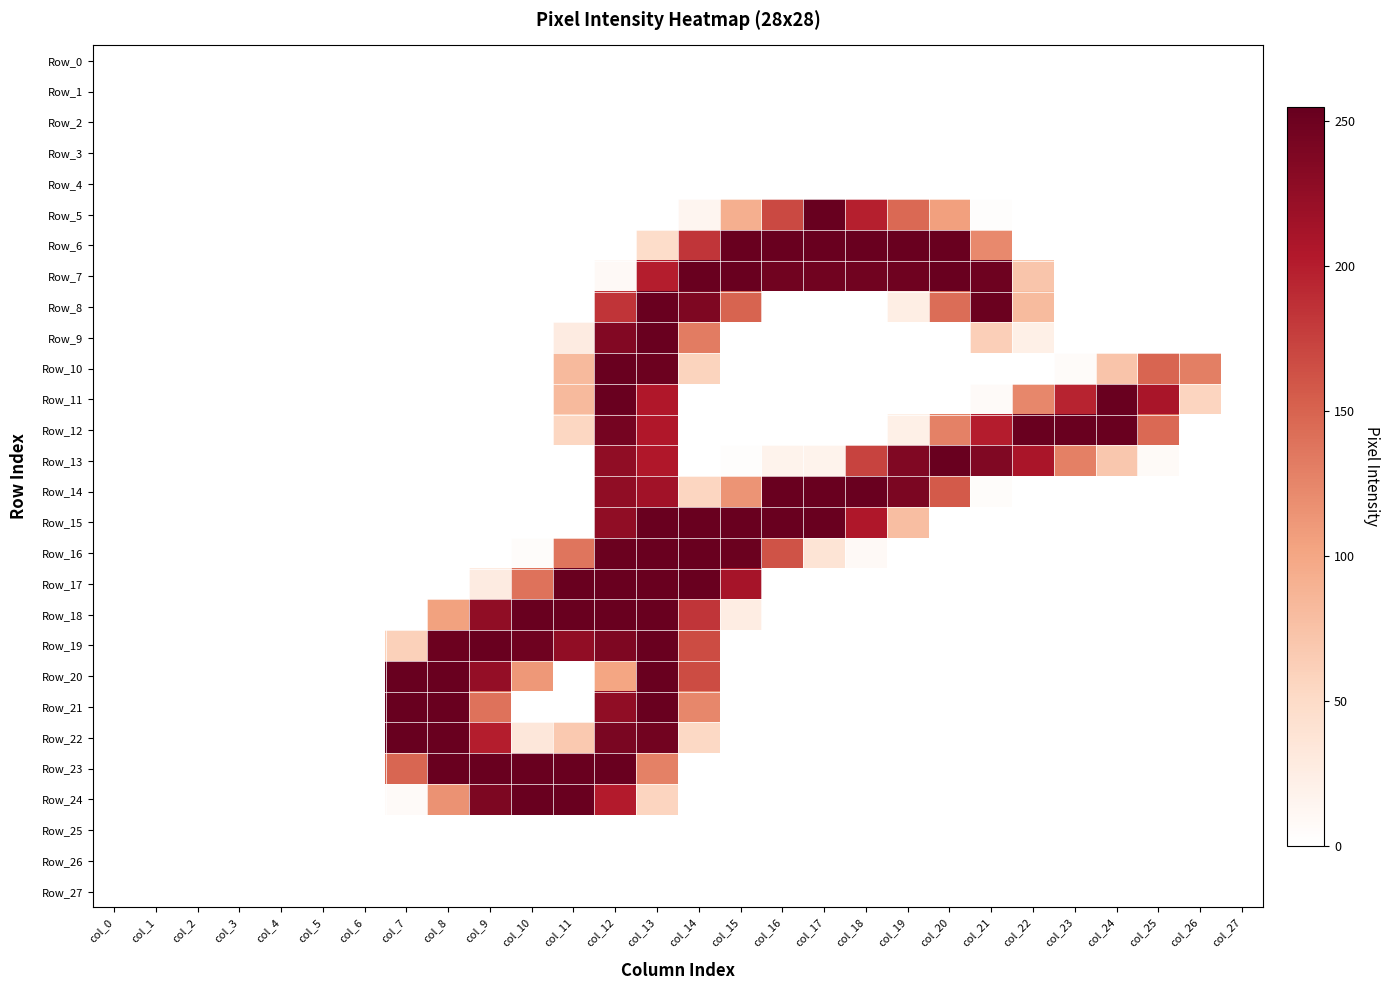

Reading left to right, list all the values displayed in this chart.

Row_0: col_0=0	col_1=0	col_2=0	col_3=0	col_4=0	col_5=0	col_6=0	col_7=0	col_8=0	col_9=0	col_10=0	col_11=0	col_12=0	col_13=0	col_14=0	col_15=0	col_16=0	col_17=0	col_18=0	col_19=0	col_20=0	col_21=0	col_22=0	col_23=0	col_24=0	col_25=0	col_26=0	col_27=0
Row_1: col_0=0	col_1=0	col_2=0	col_3=0	col_4=0	col_5=0	col_6=0	col_7=0	col_8=0	col_9=0	col_10=0	col_11=0	col_12=0	col_13=0	col_14=0	col_15=0	col_16=0	col_17=0	col_18=0	col_19=0	col_20=0	col_21=0	col_22=0	col_23=0	col_24=0	col_25=0	col_26=0	col_27=0
Row_2: col_0=0	col_1=0	col_2=0	col_3=0	col_4=0	col_5=0	col_6=0	col_7=0	col_8=0	col_9=0	col_10=0	col_11=0	col_12=0	col_13=0	col_14=0	col_15=0	col_16=0	col_17=0	col_18=0	col_19=0	col_20=0	col_21=0	col_22=0	col_23=0	col_24=0	col_25=0	col_26=0	col_27=0
Row_3: col_0=0	col_1=0	col_2=0	col_3=0	col_4=0	col_5=0	col_6=0	col_7=0	col_8=0	col_9=0	col_10=0	col_11=0	col_12=0	col_13=0	col_14=0	col_15=0	col_16=0	col_17=0	col_18=0	col_19=0	col_20=0	col_21=0	col_22=0	col_23=0	col_24=0	col_25=0	col_26=0	col_27=0
Row_4: col_0=0	col_1=0	col_2=0	col_3=0	col_4=0	col_5=0	col_6=0	col_7=0	col_8=0	col_9=0	col_10=0	col_11=0	col_12=0	col_13=0	col_14=0	col_15=0	col_16=0	col_17=0	col_18=0	col_19=0	col_20=0	col_21=0	col_22=0	col_23=0	col_24=0	col_25=0	col_26=0	col_27=0
Row_5: col_0=0	col_1=0	col_2=0	col_3=0	col_4=0	col_5=0	col_6=0	col_7=0	col_8=0	col_9=0	col_10=0	col_11=0	col_12=0	col_13=0	col_14=13	col_15=92	col_16=169	col_17=254	col_18=199	col_19=146	col_20=105	col_21=2	col_22=0	col_23=0	col_24=0	col_25=0	col_26=0	col_27=0
Row_6: col_0=0	col_1=0	col_2=0	col_3=0	col_4=0	col_5=0	col_6=0	col_7=0	col_8=0	col_9=0	col_10=0	col_11=0	col_12=0	col_13=48	col_14=183	col_15=253	col_16=253	col_17=253	col_18=253	col_19=253	col_20=253	col_21=122	col_22=0	col_23=0	col_24=0	col_25=0	col_26=0	col_27=0
Row_7: col_0=0	col_1=0	col_2=0	col_3=0	col_4=0	col_5=0	col_6=0	col_7=0	col_8=0	col_9=0	col_10=0	col_11=0	col_12=8	col_13=200	col_14=253	col_15=253	col_16=248	col_17=248	col_18=248	col_19=249	col_20=253	col_21=250	col_22=71	col_23=0	col_24=0	col_25=0	col_26=0	col_27=0
Row_8: col_0=0	col_1=0	col_2=0	col_3=0	col_4=0	col_5=0	col_6=0	col_7=0	col_8=0	col_9=0	col_10=0	col_11=0	col_12=184	col_13=253	col_14=239	col_15=150	col_16=0	col_17=0	col_18=0	col_19=24	col_20=143	col_21=252	col_22=81	col_23=0	col_24=0	col_25=0	col_26=0	col_27=0
Row_9: col_0=0	col_1=0	col_2=0	col_3=0	col_4=0	col_5=0	col_6=0	col_7=0	col_8=0	col_9=0	col_10=0	col_11=27	col_12=236	col_13=253	col_14=132	col_15=0	col_16=0	col_17=0	col_18=0	col_19=0	col_20=0	col_21=62	col_22=21	col_23=0	col_24=0	col_25=0	col_26=0	col_27=0
Row_10: col_0=0	col_1=0	col_2=0	col_3=0	col_4=0	col_5=0	col_6=0	col_7=0	col_8=0	col_9=0	col_10=0	col_11=82	col_12=253	col_13=251	col_14=57	col_15=0	col_16=0	col_17=0	col_18=0	col_19=0	col_20=0	col_21=0	col_22=0	col_23=5	col_24=72	col_25=149	col_26=130	col_27=0
Row_11: col_0=0	col_1=0	col_2=0	col_3=0	col_4=0	col_5=0	col_6=0	col_7=0	col_8=0	col_9=0	col_10=0	col_11=82	col_12=253	col_13=205	col_14=0	col_15=0	col_16=0	col_17=0	col_18=0	col_19=0	col_20=0	col_21=6	col_22=124	col_23=196	col_24=253	col_25=210	col_26=56	col_27=0
Row_12: col_0=0	col_1=0	col_2=0	col_3=0	col_4=0	col_5=0	col_6=0	col_7=0	col_8=0	col_9=0	col_10=0	col_11=54	col_12=245	col_13=205	col_14=0	col_15=0	col_16=0	col_17=0	col_18=0	col_19=21	col_20=128	col_21=201	col_22=253	col_23=253	col_24=253	col_25=146	col_26=0	col_27=0
Row_13: col_0=0	col_1=0	col_2=0	col_3=0	col_4=0	col_5=0	col_6=0	col_7=0	col_8=0	col_9=0	col_10=0	col_11=0	col_12=227	col_13=205	col_14=0	col_15=2	col_16=17	col_17=17	col_18=173	col_19=238	col_20=253	col_21=238	col_22=209	col_23=129	col_24=69	col_25=7	col_26=0	col_27=0
Row_14: col_0=0	col_1=0	col_2=0	col_3=0	col_4=0	col_5=0	col_6=0	col_7=0	col_8=0	col_9=0	col_10=0	col_11=0	col_12=227	col_13=215	col_14=55	col_15=114	col_16=253	col_17=253	col_18=253	col_19=241	col_20=157	col_21=4	col_22=0	col_23=0	col_24=0	col_25=0	col_26=0	col_27=0
Row_15: col_0=0	col_1=0	col_2=0	col_3=0	col_4=0	col_5=0	col_6=0	col_7=0	col_8=0	col_9=0	col_10=0	col_11=0	col_12=227	col_13=253	col_14=253	col_15=253	col_16=253	col_17=253	col_18=206	col_19=78	col_20=0	col_21=0	col_22=0	col_23=0	col_24=0	col_25=0	col_26=0	col_27=0
Row_16: col_0=0	col_1=0	col_2=0	col_3=0	col_4=0	col_5=0	col_6=0	col_7=0	col_8=0	col_9=0	col_10=4	col_11=137	col_12=252	col_13=253	col_14=253	col_15=252	col_16=162	col_17=38	col_18=8	col_19=0	col_20=0	col_21=0	col_22=0	col_23=0	col_24=0	col_25=0	col_26=0	col_27=0
Row_17: col_0=0	col_1=0	col_2=0	col_3=0	col_4=0	col_5=0	col_6=0	col_7=0	col_8=0	col_9=27	col_10=139	col_11=253	col_12=253	col_13=253	col_14=253	col_15=212	col_16=0	col_17=0	col_18=0	col_19=0	col_20=0	col_21=0	col_22=0	col_23=0	col_24=0	col_25=0	col_26=0	col_27=0
Row_18: col_0=0	col_1=0	col_2=0	col_3=0	col_4=0	col_5=0	col_6=0	col_7=0	col_8=104	col_9=227	col_10=253	col_11=253	col_12=253	col_13=253	col_14=183	col_15=25	col_16=0	col_17=0	col_18=0	col_19=0	col_20=0	col_21=0	col_22=0	col_23=0	col_24=0	col_25=0	col_26=0	col_27=0
Row_19: col_0=0	col_1=0	col_2=0	col_3=0	col_4=0	col_5=0	col_6=0	col_7=60	col_8=251	col_9=253	col_10=249	col_11=226	col_12=239	col_13=253	col_14=167	col_15=0	col_16=0	col_17=0	col_18=0	col_19=0	col_20=0	col_21=0	col_22=0	col_23=0	col_24=0	col_25=0	col_26=0	col_27=0
Row_20: col_0=0	col_1=0	col_2=0	col_3=0	col_4=0	col_5=0	col_6=0	col_7=254	col_8=253	col_9=224	col_10=111	col_11=0	col_12=101	col_13=253	col_14=167	col_15=0	col_16=0	col_17=0	col_18=0	col_19=0	col_20=0	col_21=0	col_22=0	col_23=0	col_24=0	col_25=0	col_26=0	col_27=0
Row_21: col_0=0	col_1=0	col_2=0	col_3=0	col_4=0	col_5=0	col_6=0	col_7=254	col_8=253	col_9=139	col_10=0	col_11=0	col_12=227	col_13=253	col_14=124	col_15=0	col_16=0	col_17=0	col_18=0	col_19=0	col_20=0	col_21=0	col_22=0	col_23=0	col_24=0	col_25=0	col_26=0	col_27=0
Row_22: col_0=0	col_1=0	col_2=0	col_3=0	col_4=0	col_5=0	col_6=0	col_7=254	col_8=253	col_9=200	col_10=33	col_11=68	col_12=242	col_13=247	col_14=52	col_15=0	col_16=0	col_17=0	col_18=0	col_19=0	col_20=0	col_21=0	col_22=0	col_23=0	col_24=0	col_25=0	col_26=0	col_27=0
Row_23: col_0=0	col_1=0	col_2=0	col_3=0	col_4=0	col_5=0	col_6=0	col_7=148	col_8=253	col_9=253	col_10=253	col_11=253	col_12=253	col_13=128	col_14=0	col_15=0	col_16=0	col_17=0	col_18=0	col_19=0	col_20=0	col_21=0	col_22=0	col_23=0	col_24=0	col_25=0	col_26=0	col_27=0
Row_24: col_0=0	col_1=0	col_2=0	col_3=0	col_4=0	col_5=0	col_6=0	col_7=6	col_8=116	col_9=240	col_10=253	col_11=253	col_12=202	col_13=56	col_14=0	col_15=0	col_16=0	col_17=0	col_18=0	col_19=0	col_20=0	col_21=0	col_22=0	col_23=0	col_24=0	col_25=0	col_26=0	col_27=0
Row_25: col_0=0	col_1=0	col_2=0	col_3=0	col_4=0	col_5=0	col_6=0	col_7=0	col_8=0	col_9=0	col_10=0	col_11=0	col_12=0	col_13=0	col_14=0	col_15=0	col_16=0	col_17=0	col_18=0	col_19=0	col_20=0	col_21=0	col_22=0	col_23=0	col_24=0	col_25=0	col_26=0	col_27=0
Row_26: col_0=0	col_1=0	col_2=0	col_3=0	col_4=0	col_5=0	col_6=0	col_7=0	col_8=0	col_9=0	col_10=0	col_11=0	col_12=0	col_13=0	col_14=0	col_15=0	col_16=0	col_17=0	col_18=0	col_19=0	col_20=0	col_21=0	col_22=0	col_23=0	col_24=0	col_25=0	col_26=0	col_27=0
Row_27: col_0=0	col_1=0	col_2=0	col_3=0	col_4=0	col_5=0	col_6=0	col_7=0	col_8=0	col_9=0	col_10=0	col_11=0	col_12=0	col_13=0	col_14=0	col_15=0	col_16=0	col_17=0	col_18=0	col_19=0	col_20=0	col_21=0	col_22=0	col_23=0	col_24=0	col_25=0	col_26=0	col_27=0